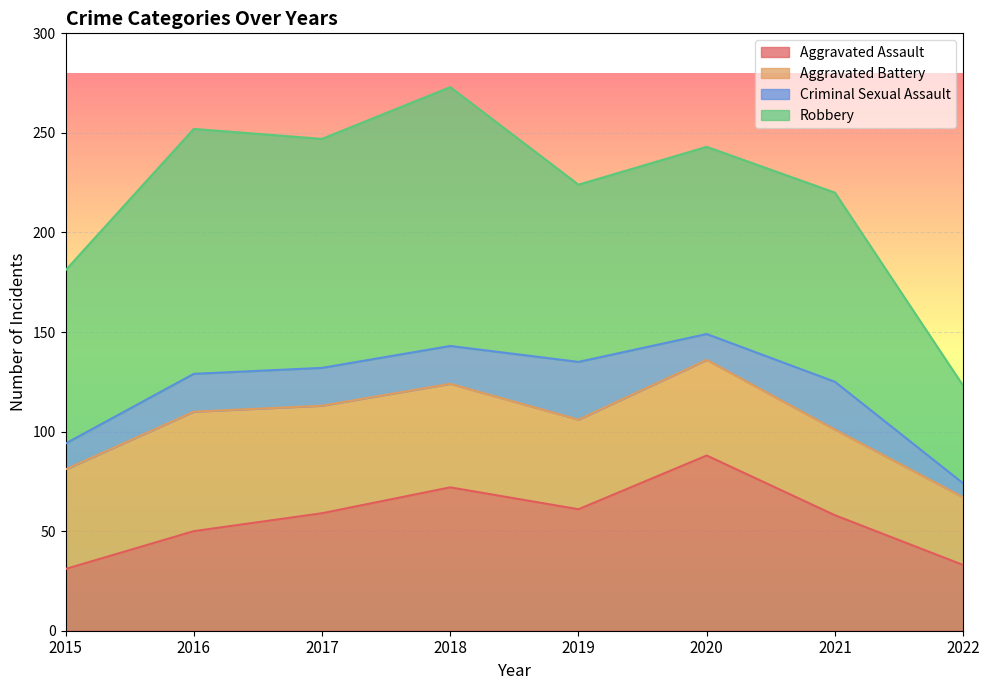

Which series has the widest spread of values?

Robbery